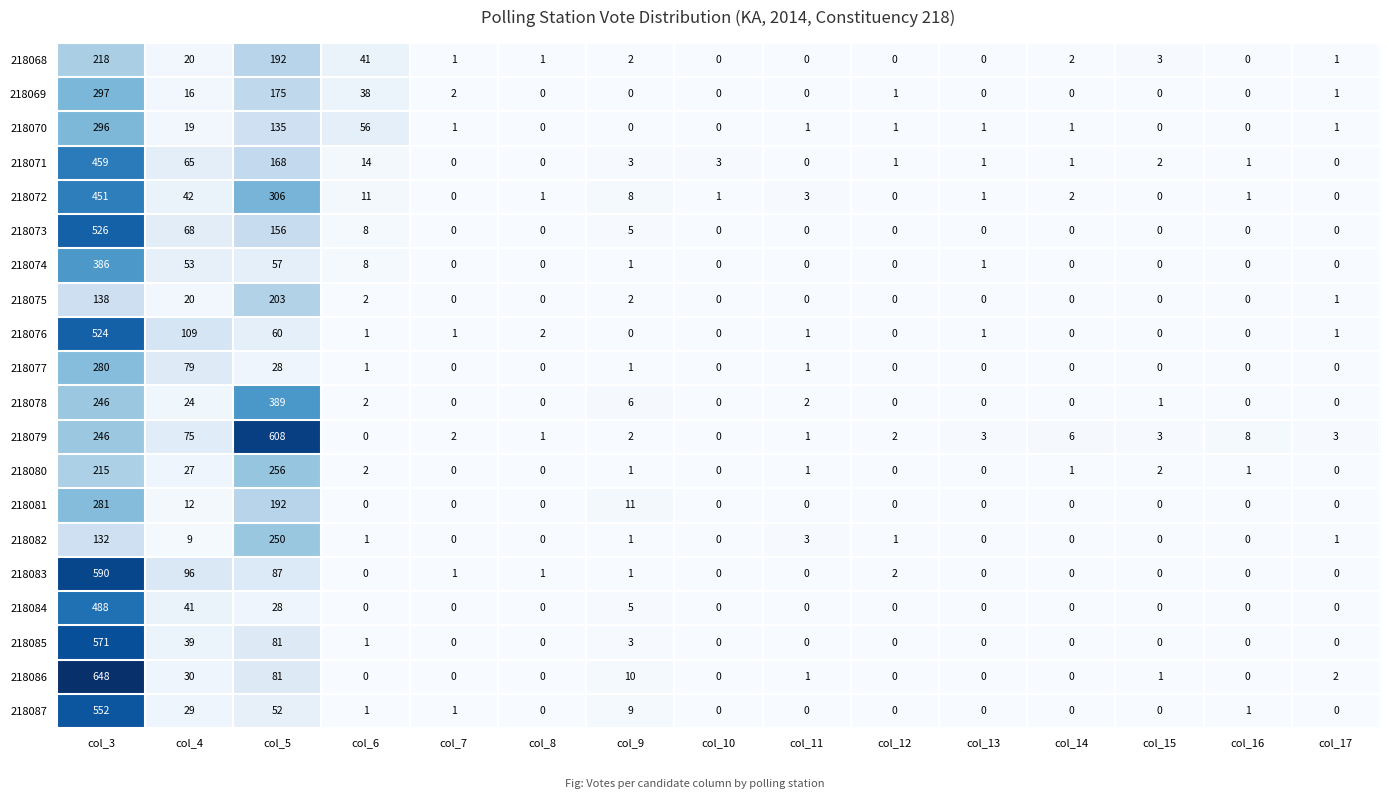

List the series in order of their peak value, highest first.

218086, 218079, 218083, 218085, 218087, 218073, 218076, 218084, 218071, 218072, 218078, 218074, 218069, 218070, 218081, 218077, 218080, 218082, 218068, 218075